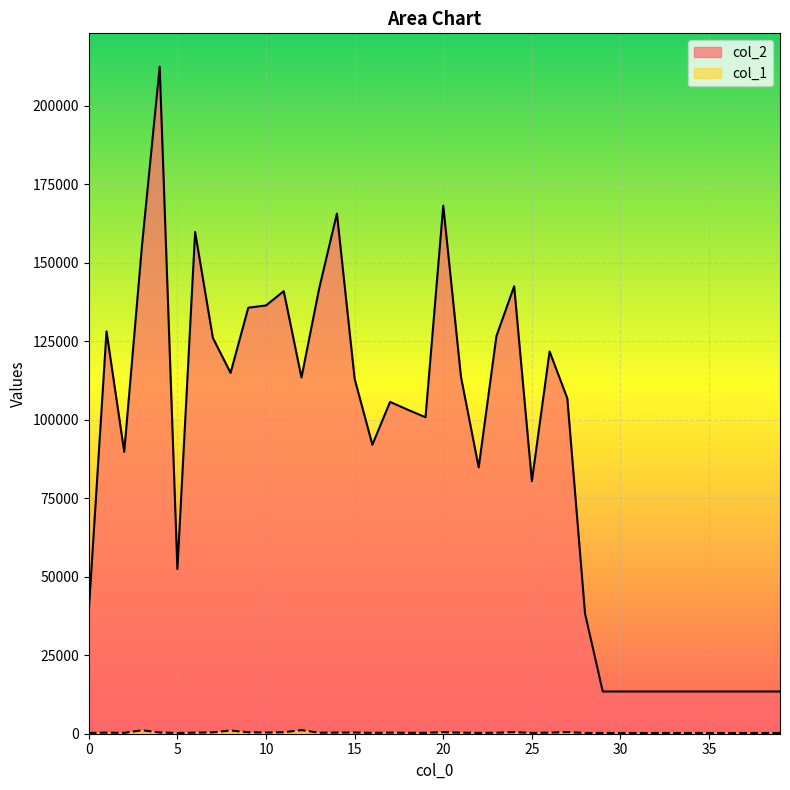

Reading left to right, list all the values displayed in this chart.

col_2: 0=38972	1=128116	2=89737	3=155279	4=212381	5=52420	6=159725	7=126037	8=114885	9=135641	10=136357	11=140905	12=113392	13=141784	14=165622	15=113011	16=92017	17=105653	18=103146	19=100763	20=168110	21=113619	22=84780	23=126592	24=142464	25=80401	26=121713	27=106776	28=38223	29=13440	30=13440	31=13440	32=13440	33=13440	34=13440	35=13440	36=13440	37=13440	38=13440	39=13440
col_1: 0=247	1=353	2=271	3=1107	4=384	5=233	6=343	7=432	8=1035	9=455	10=372	11=476	12=1138	13=310	14=361	15=386	16=281	17=340	18=297	19=281	20=481	21=336	22=266	23=314	24=485	25=267	26=346	27=508	28=251	29=240	30=240	31=240	32=240	33=240	34=240	35=240	36=240	37=240	38=240	39=240